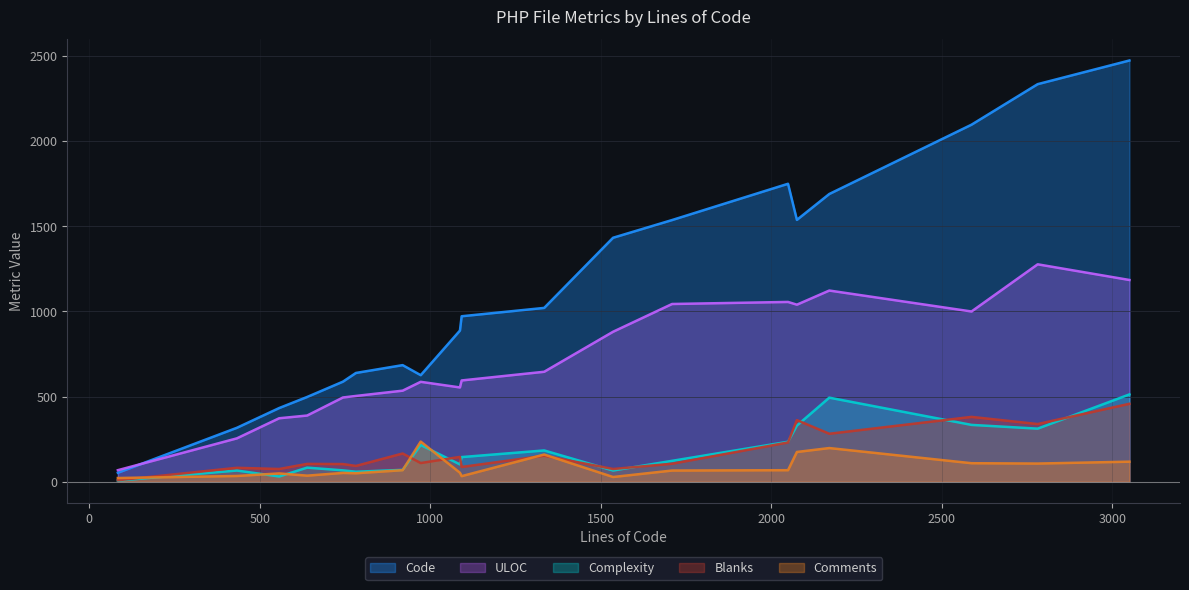

Which series has the largest range (max minus min)?

Code